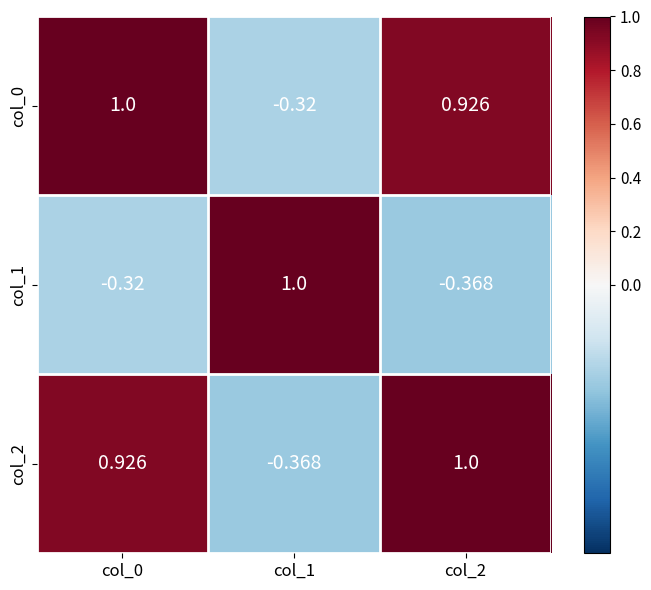

Is the value of col_1 at col_2 greater than the value of col_2 at col_0?

No